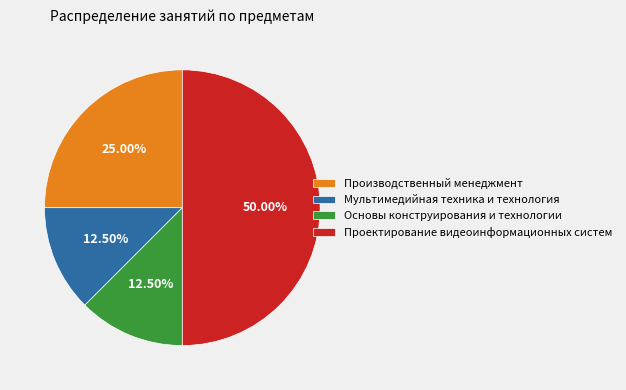

Combined, do Производственный менеджмент and Проектирование видеоинформационных систем account for over 50%?

Yes